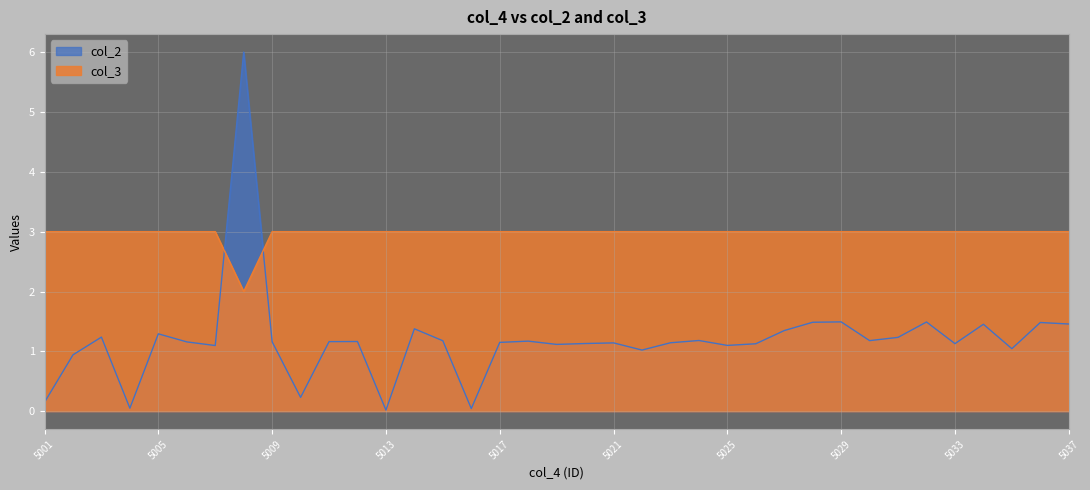

Where is col_2 nearest to the value 3?

5029